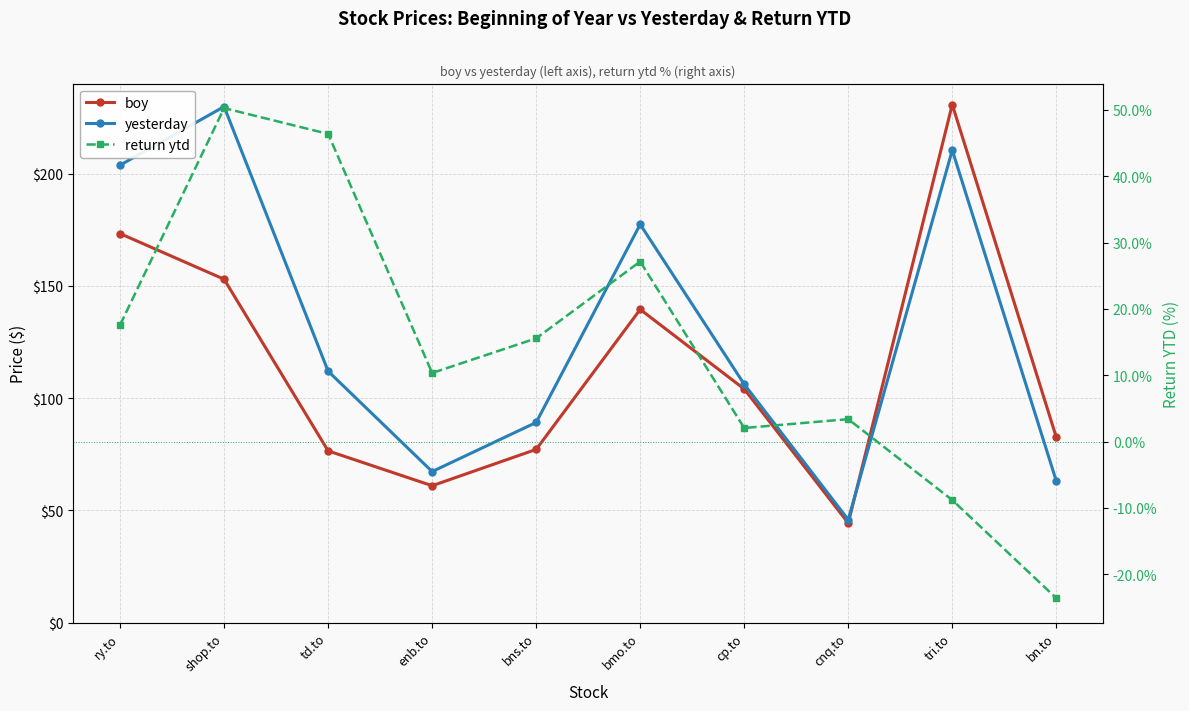

How many values in return ytd are below zero?

2